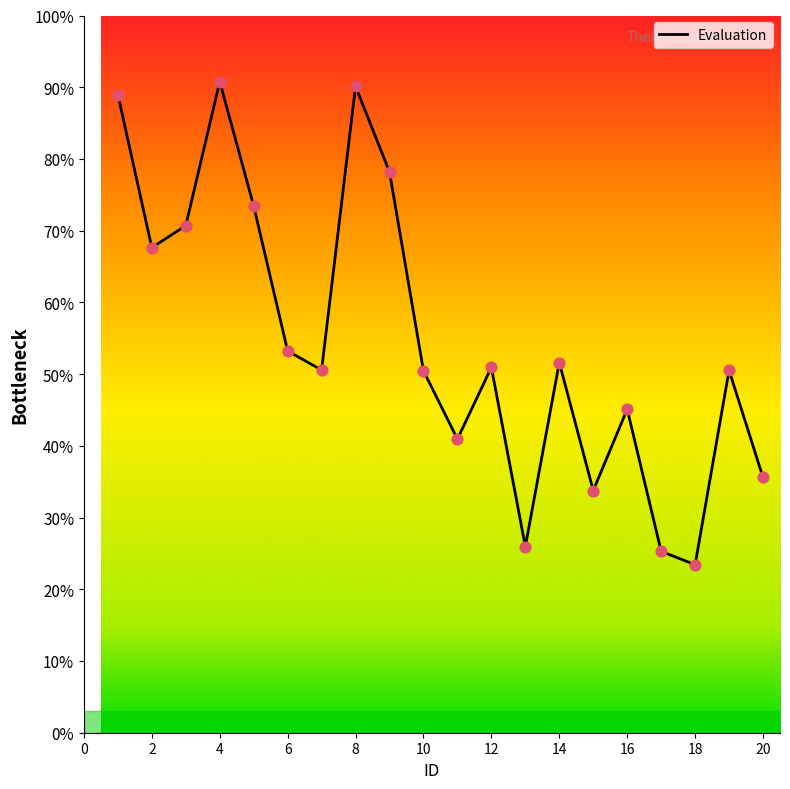

What is the minimum value shown in the chart?

23.4